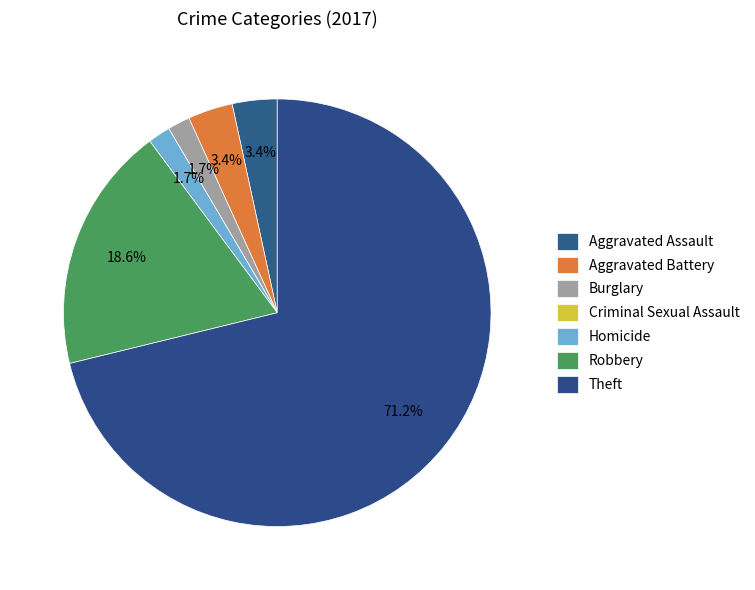

The Criminal Sexual Assault slice represents 1% of the pie. True or false?

False